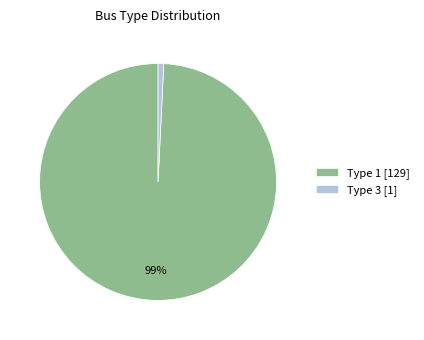

To the nearest percent, what portion does Type 3 represent?

1%